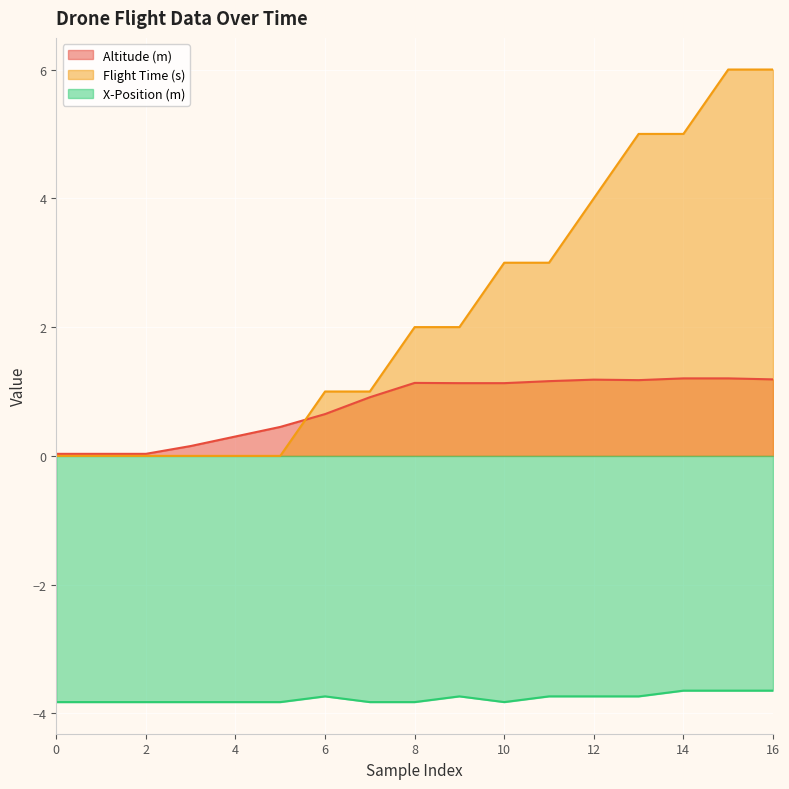

Rank the categories by Flight Time (s) value from lowest to highest.

0, 1, 2, 3, 4, 5, 6, 7, 8, 9, 10, 11, 12, 13, 14, 15, 16